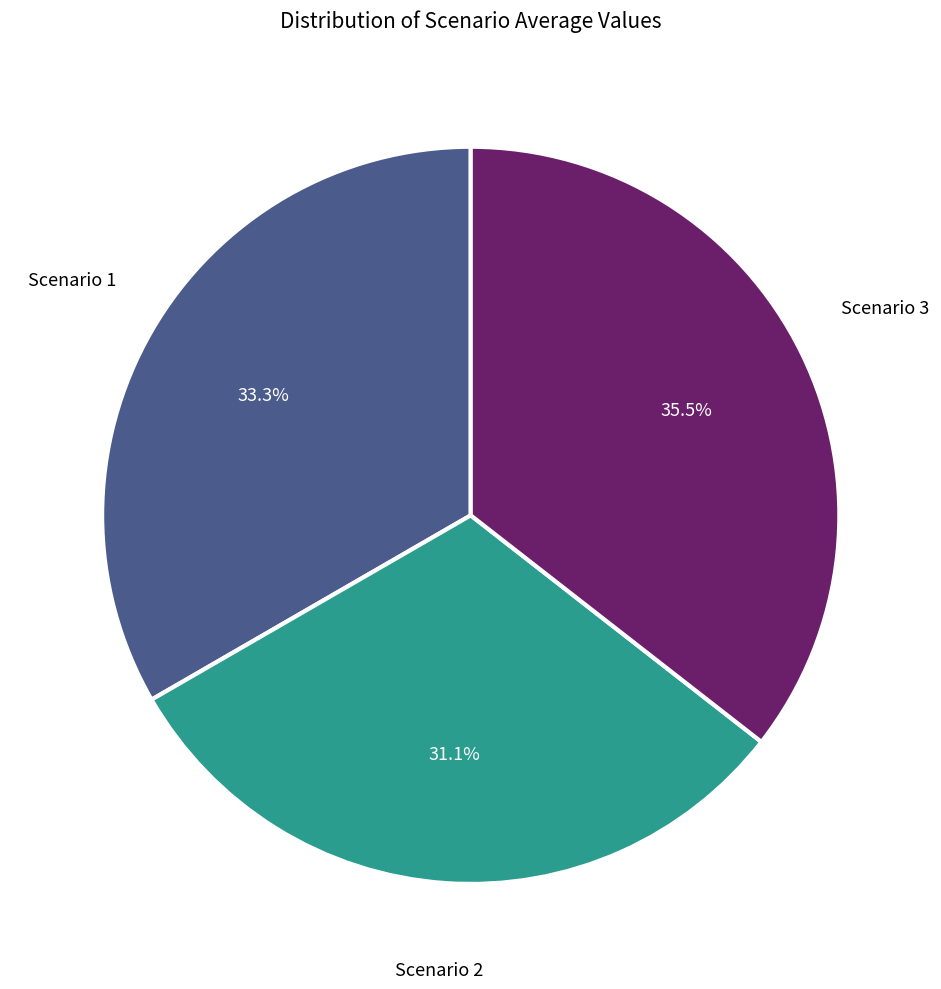

Is there any slice that represents more than half of the pie?

No